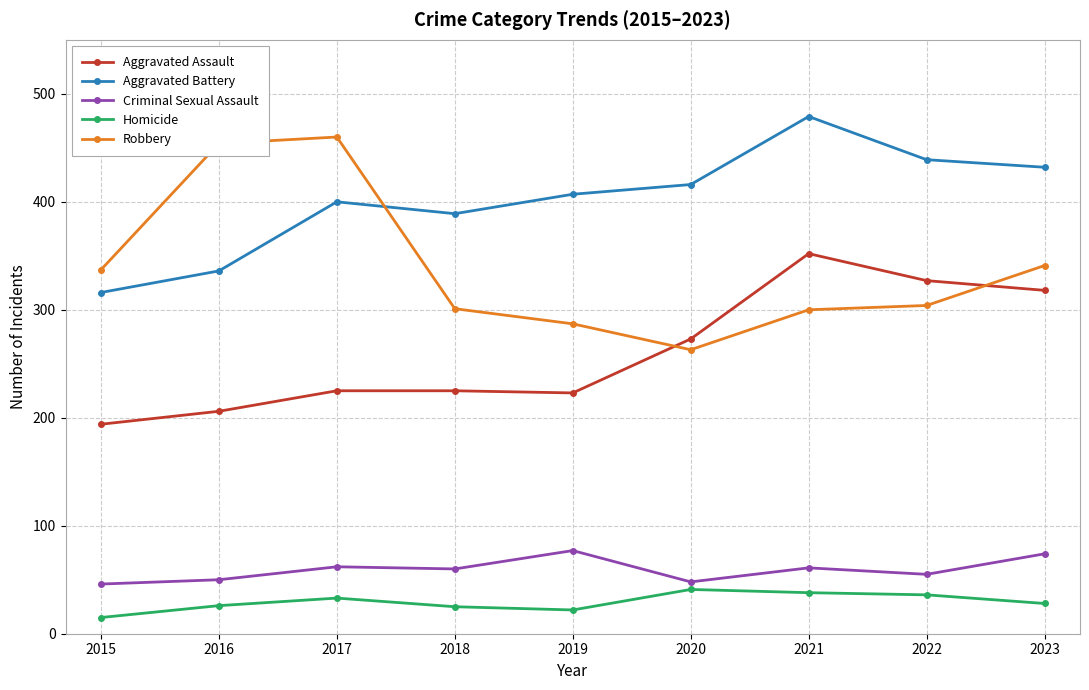

The value of Robbery at 2018 is 133. True or false?

False